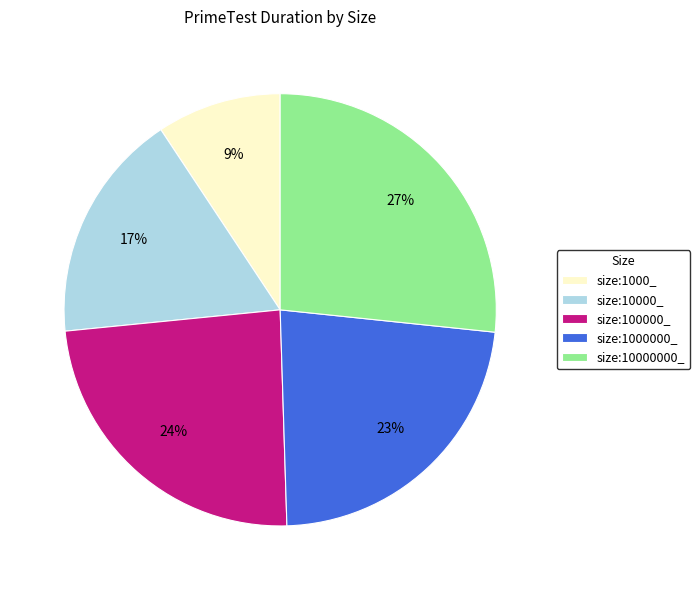

To the nearest percent, what percentage of the pie is size:10000_?

17%